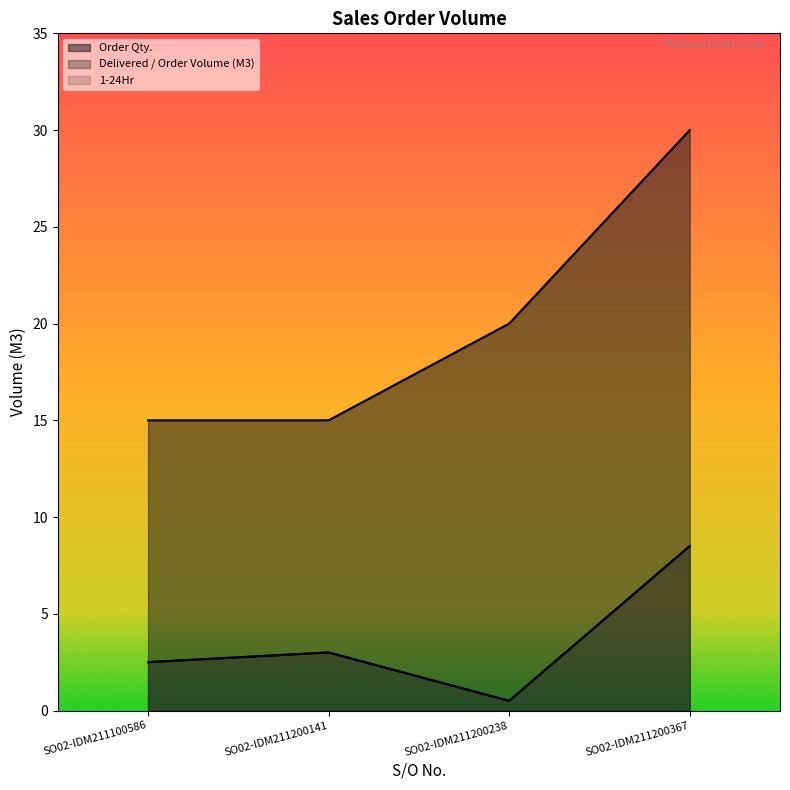

Which has a higher value, SO02-IDM211200238 or SO02-IDM211200367?

SO02-IDM211200367